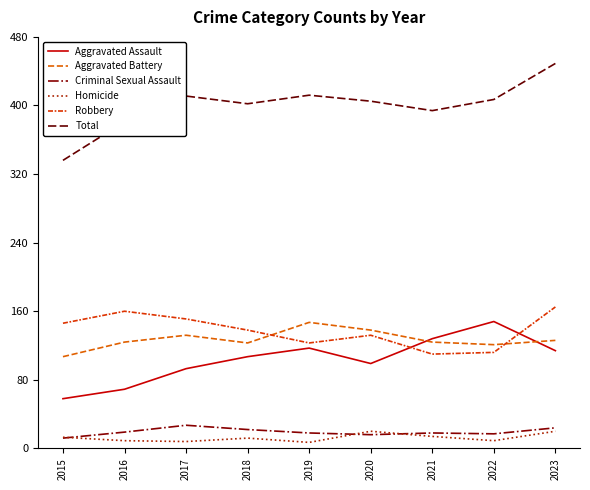

What is the sum of all Homicide values?

112